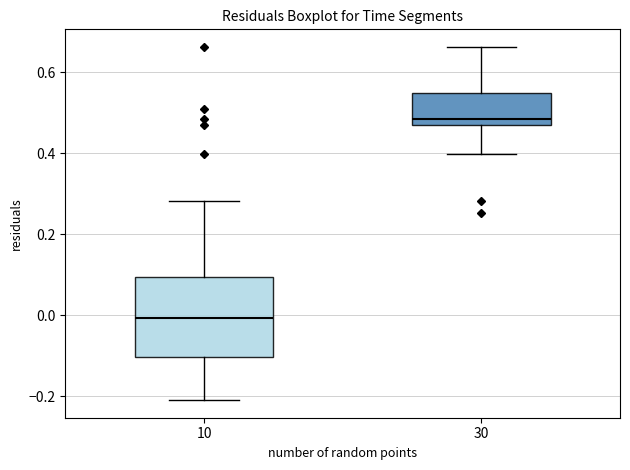

Where does the median line of the box at x = 30 sit on the y-axis? The values are not printed on the chart, so give them approximately, as read against the axis.

0.48